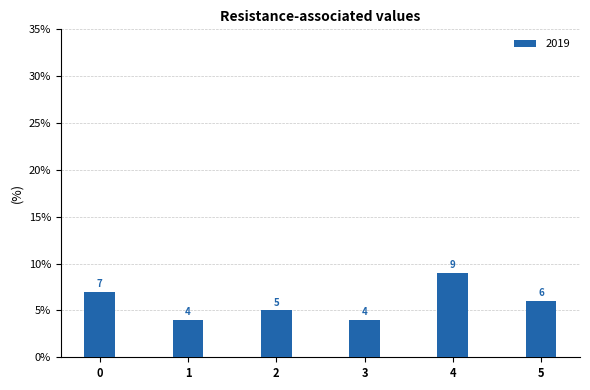

What is the value of the 3rd bar from the left?

5